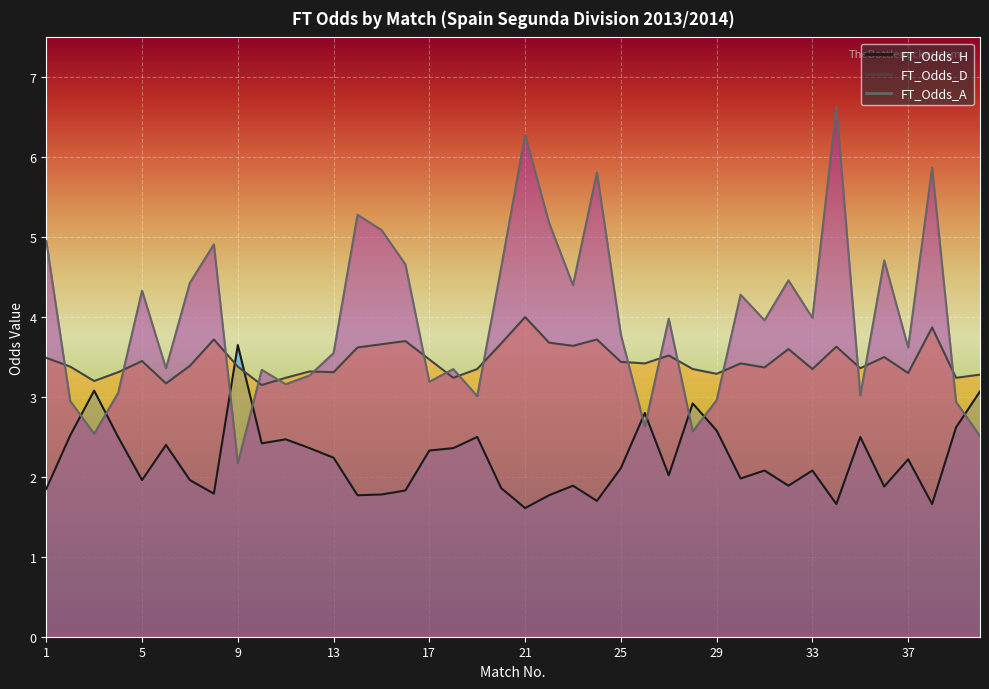

What is the sum of the FT_Odds_H values at 18 and 20?

4.2